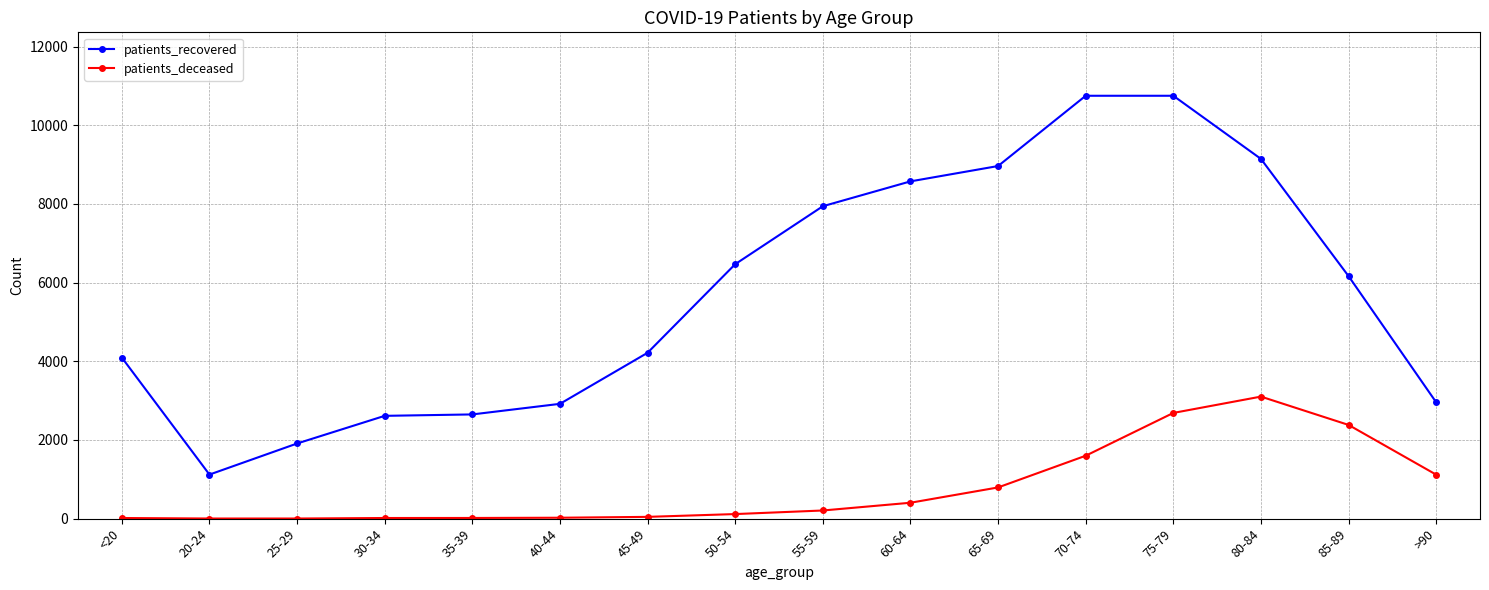

Is the value of patients_recovered at 20-24 greater than the value of patients_deceased at 35-39?

Yes